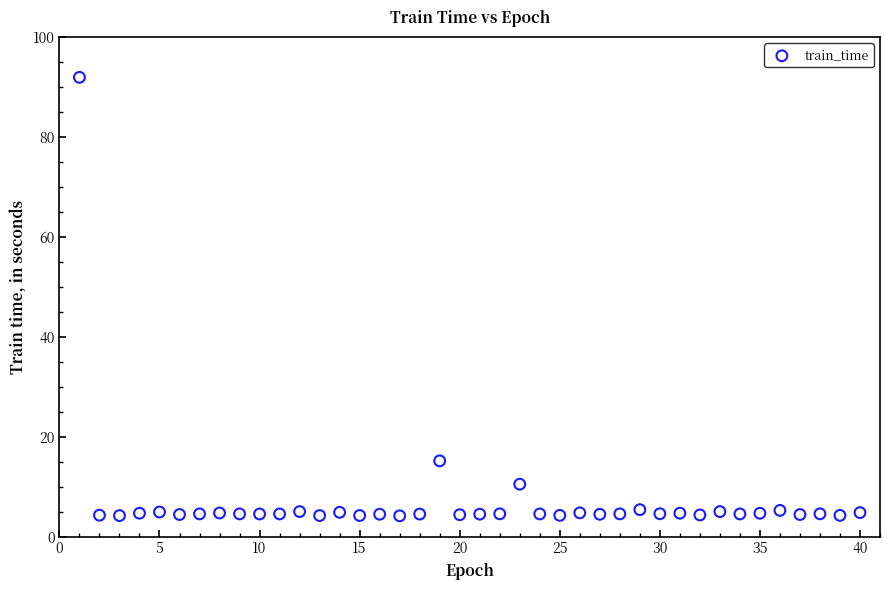

What Y value in the scatter plot is closest to 48?

15.2